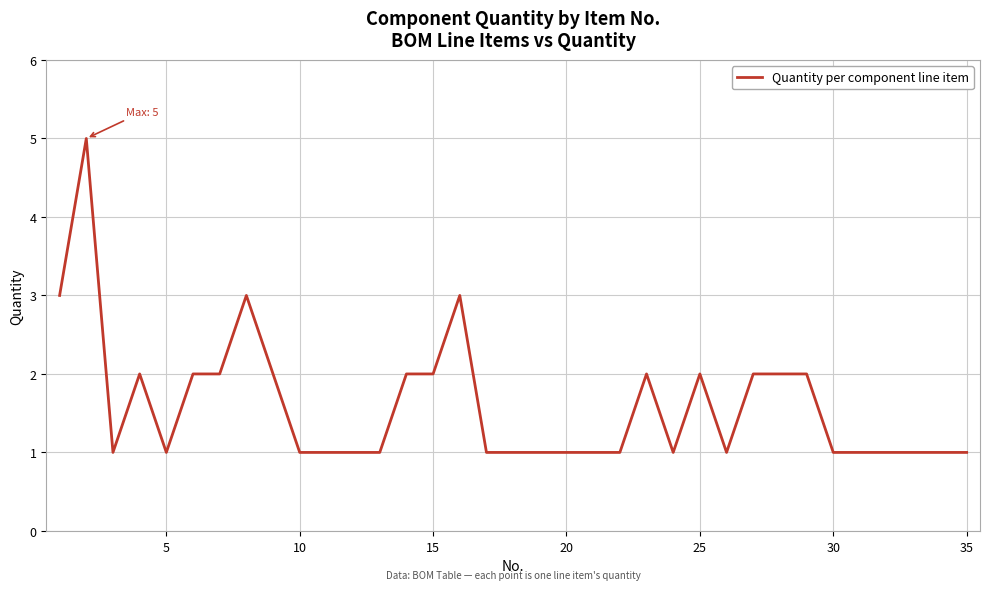

True or false: the data shows 0 at 10.

False